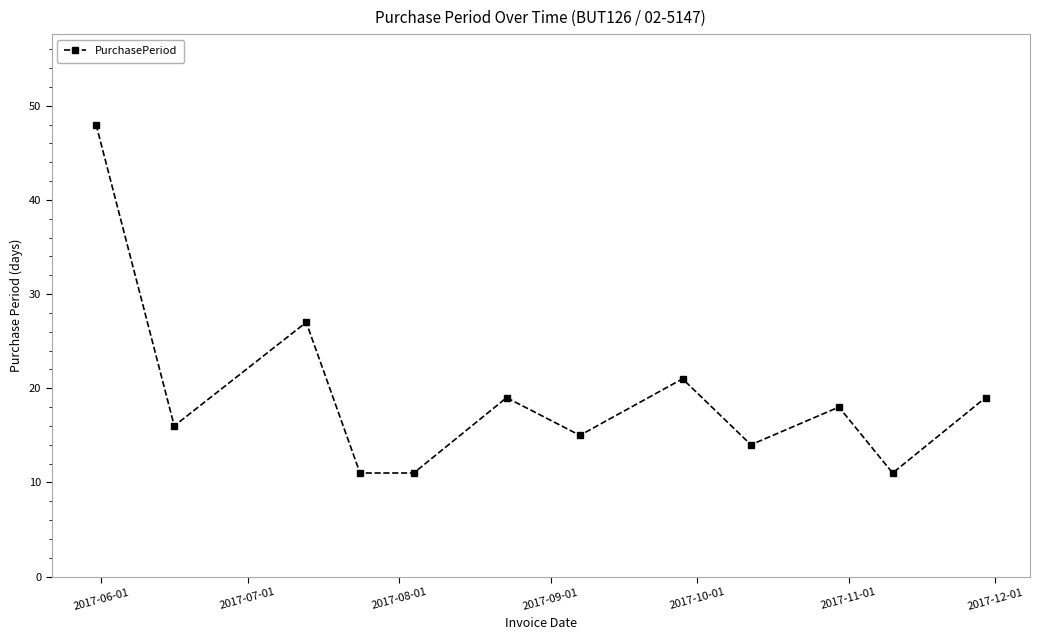

How many distinct data groups are displayed?

1